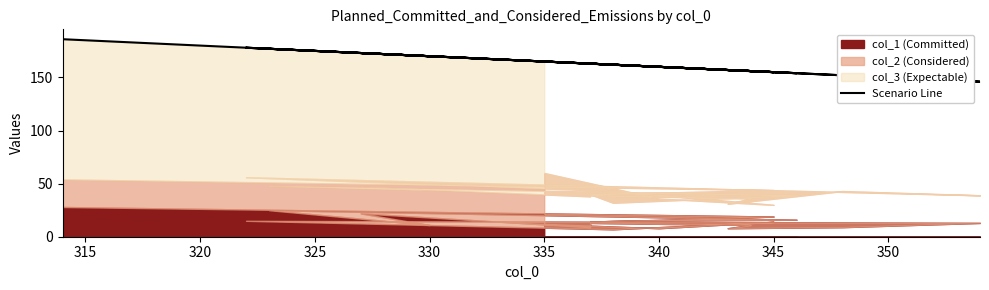

How many lines are shown in the chart?

1